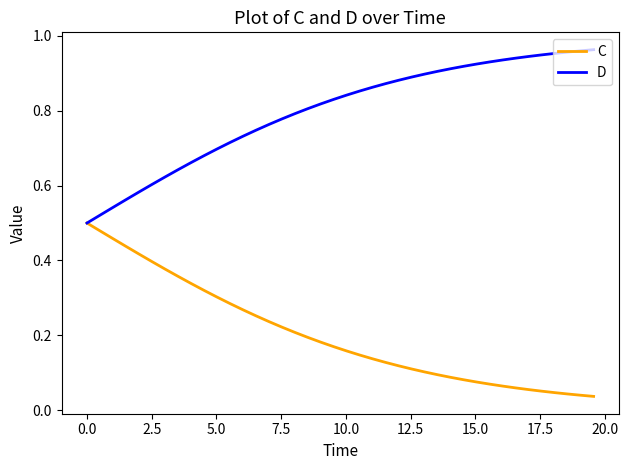

Rank the series by their maximum value, from highest to lowest.

D, C